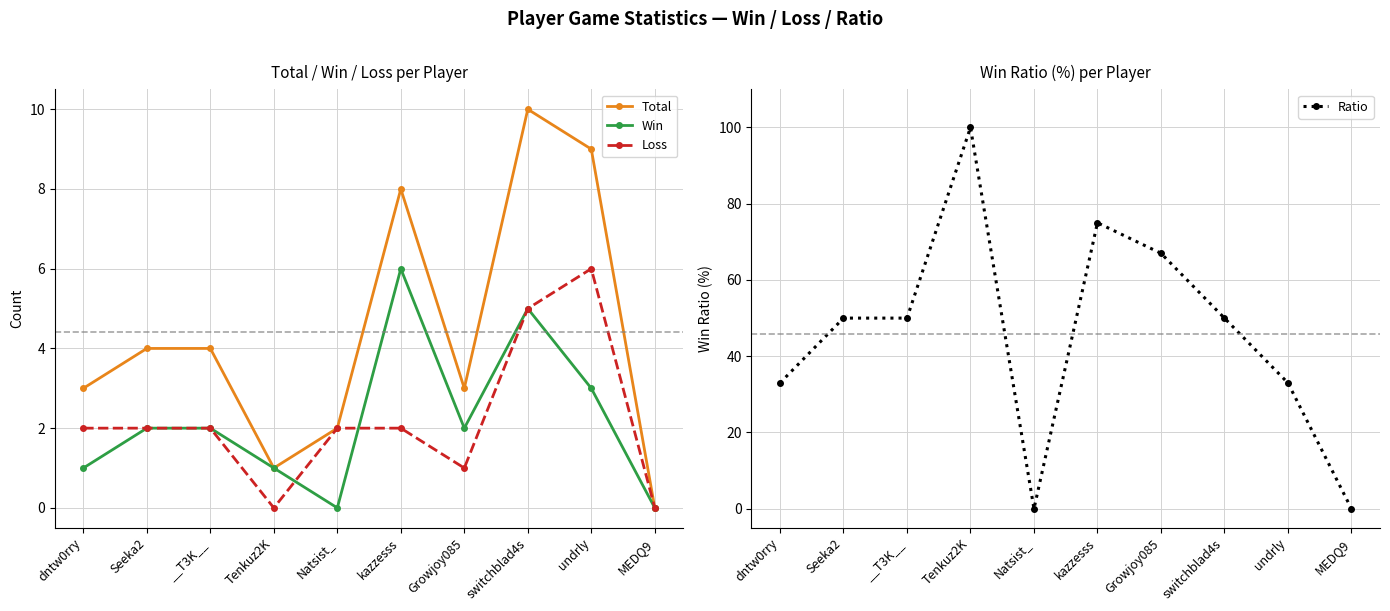

Is it true that Total equals 2 at Natsist_?

True